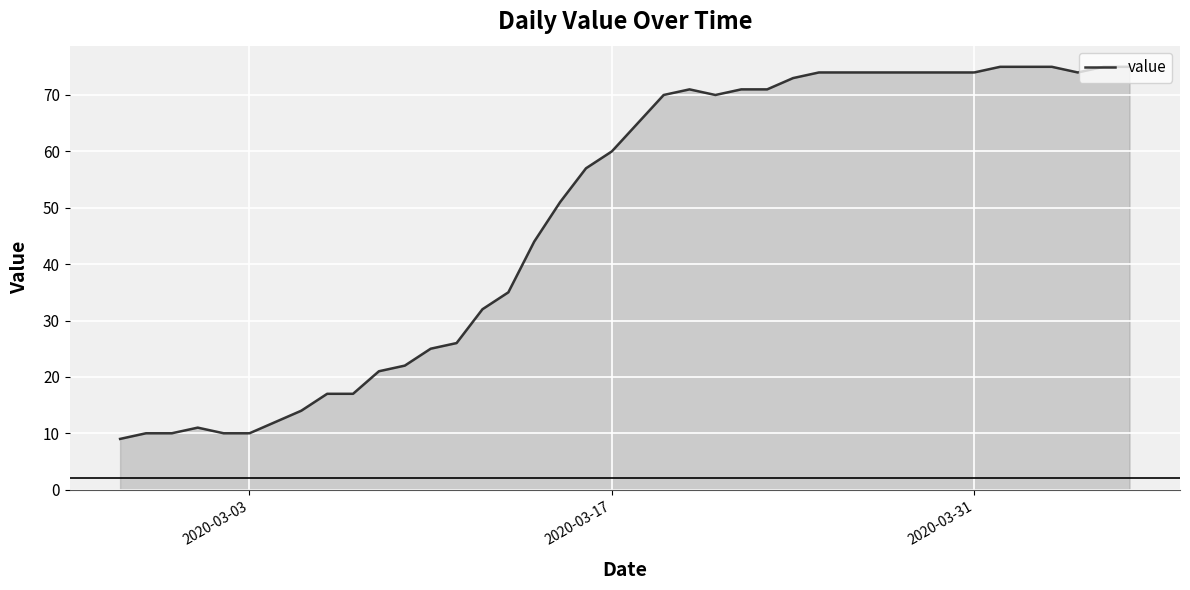

What is the greatest value displayed?

75